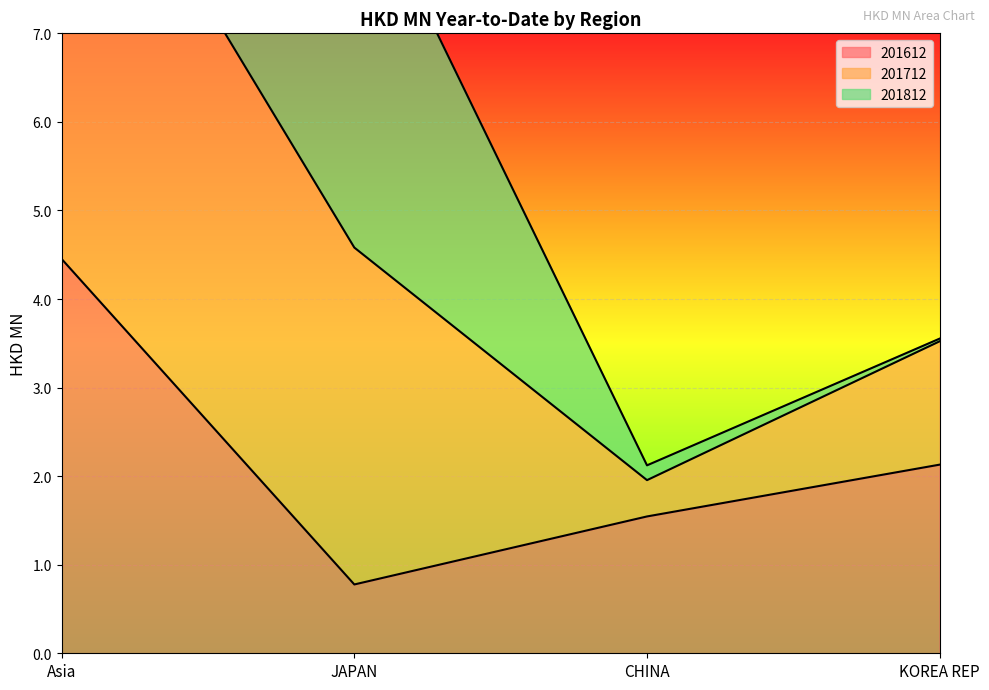

The value of 201712 at KOREA REP is 3.6. True or false?

True